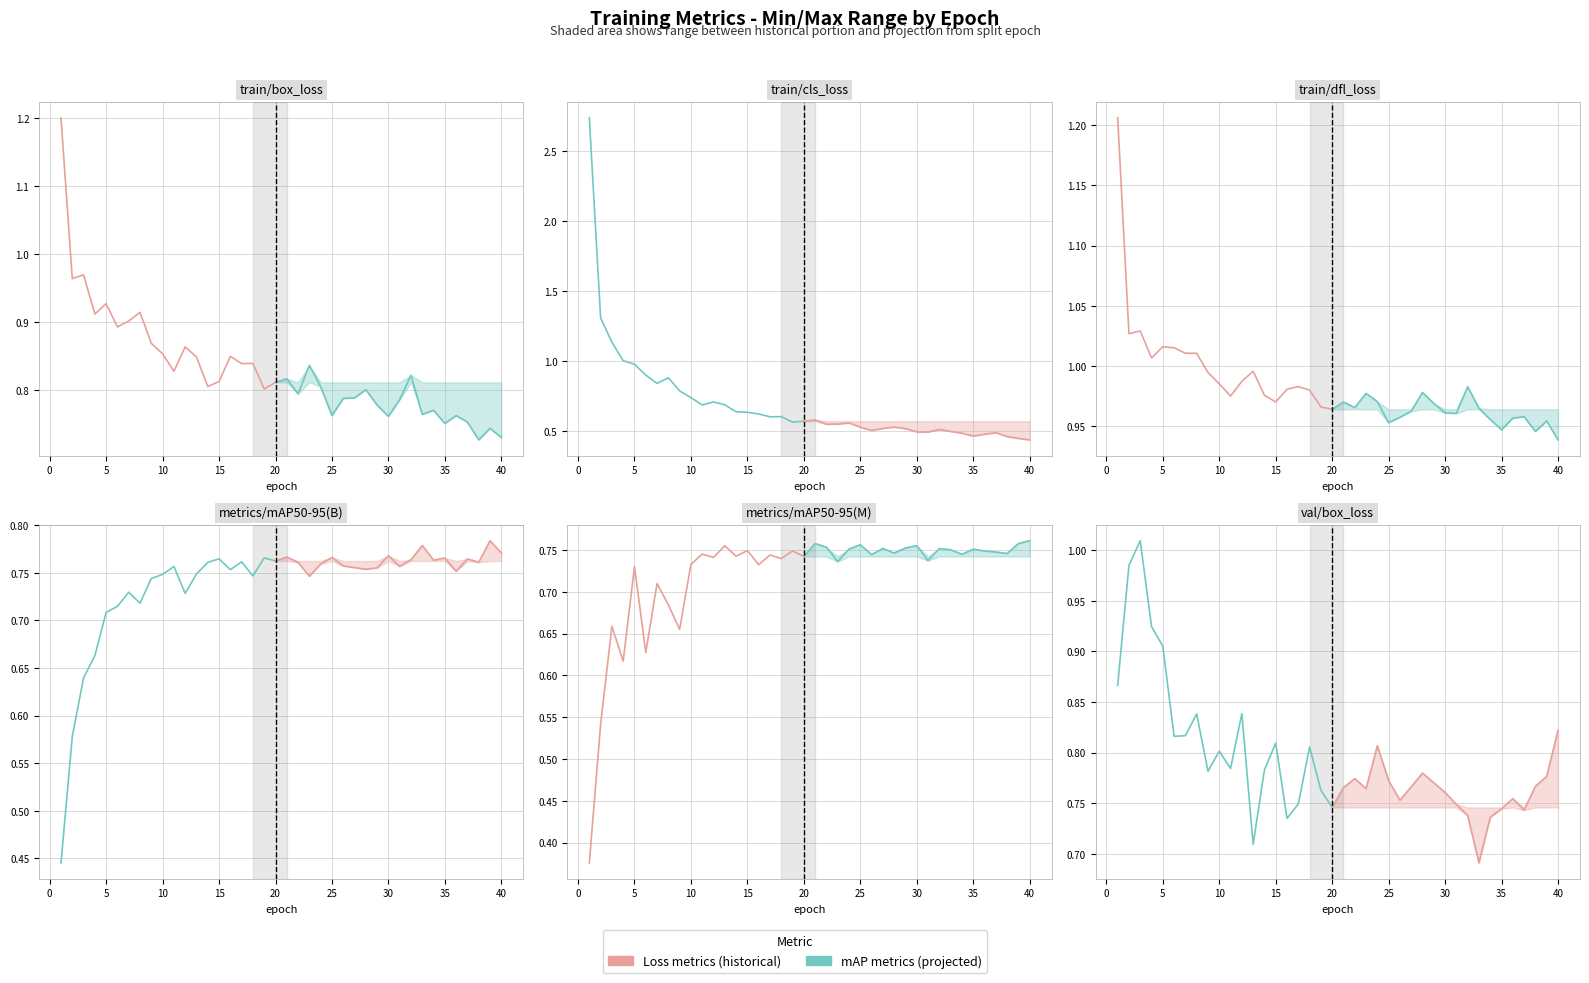

Which series has the largest total across all categories?

train/dfl_loss